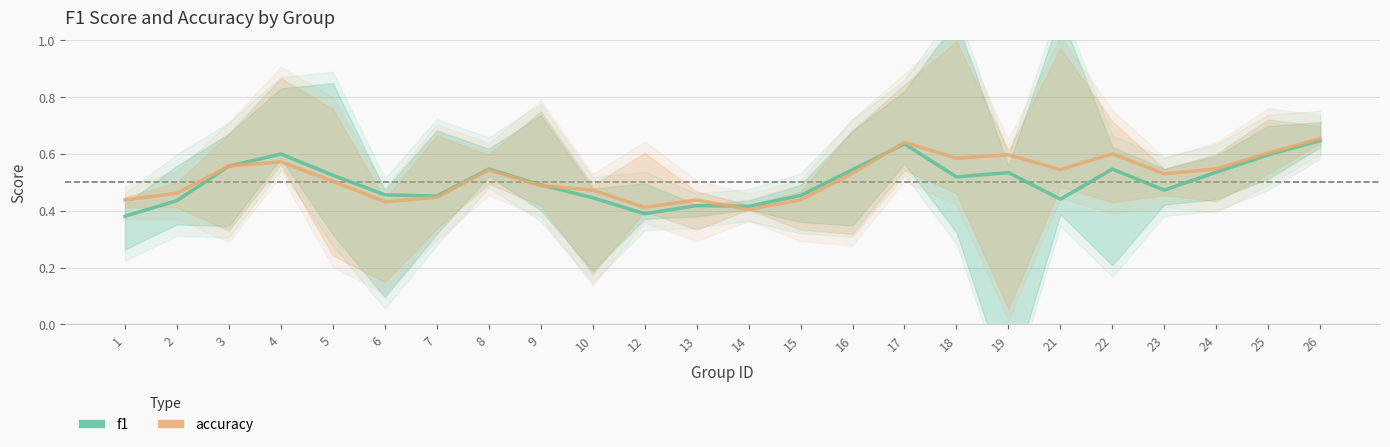

What is the highest value of the f1 series?

0.6